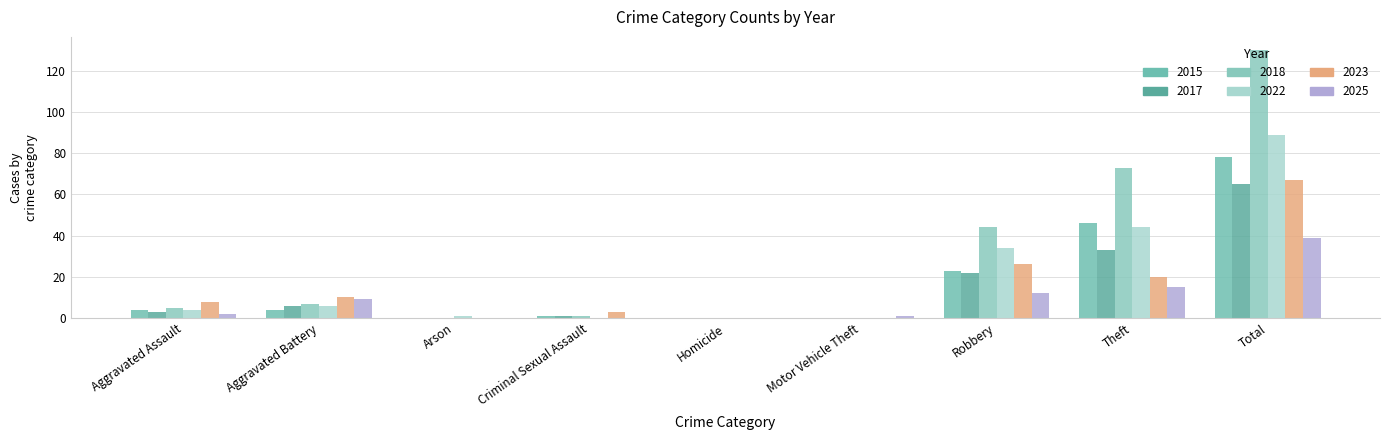

Count the number of categories in the chart.

9